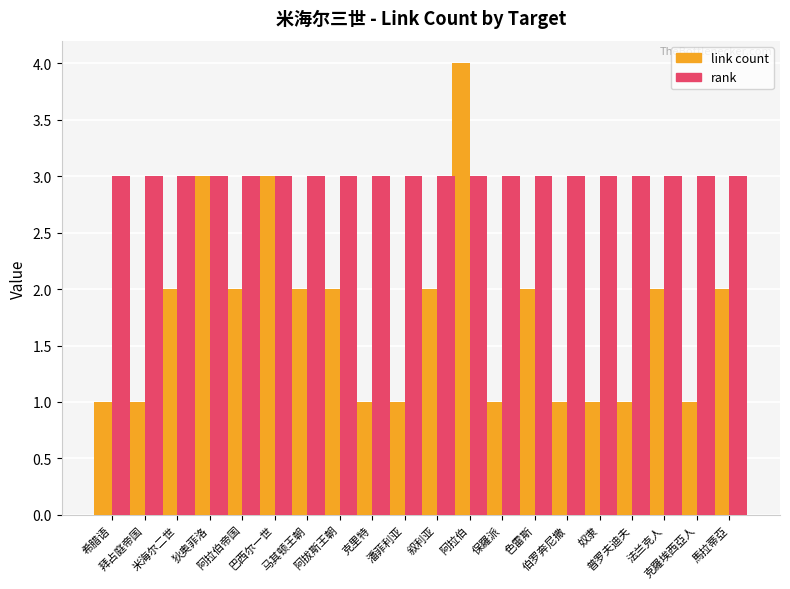

At which category is the sum across all series the highest?

阿拉伯